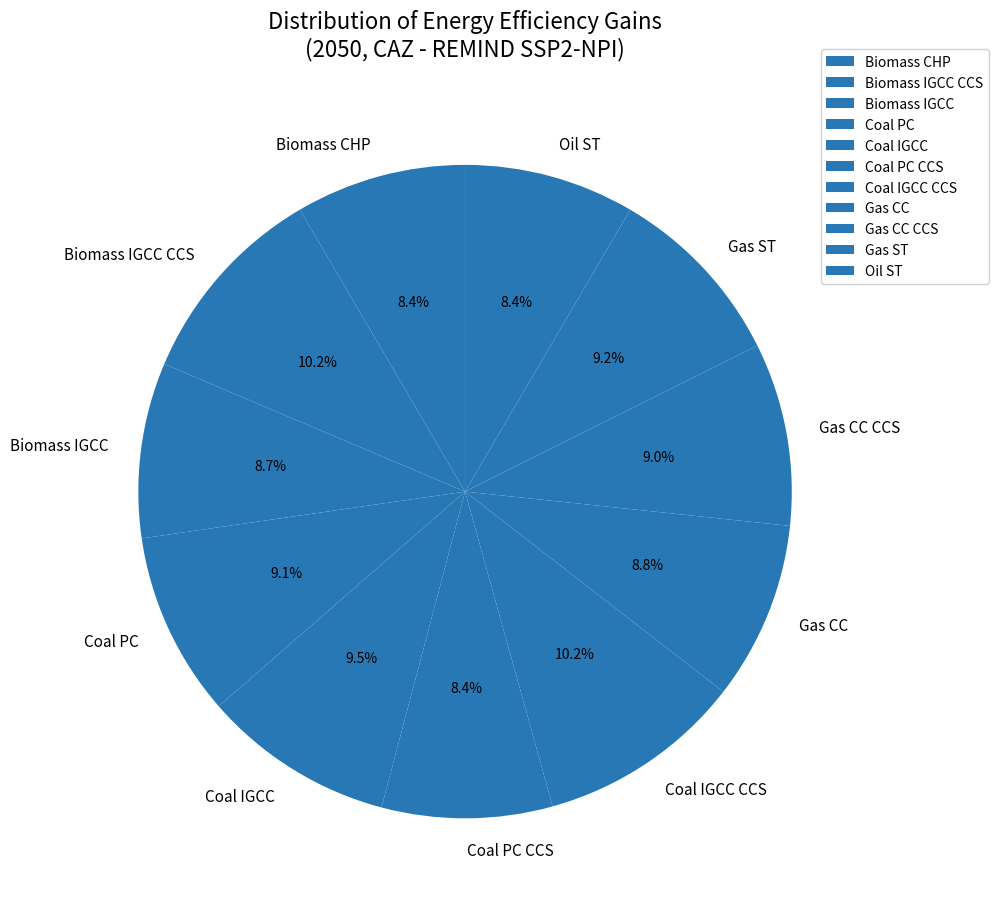

Does Biomass CHP account for over 50% of the chart?

No